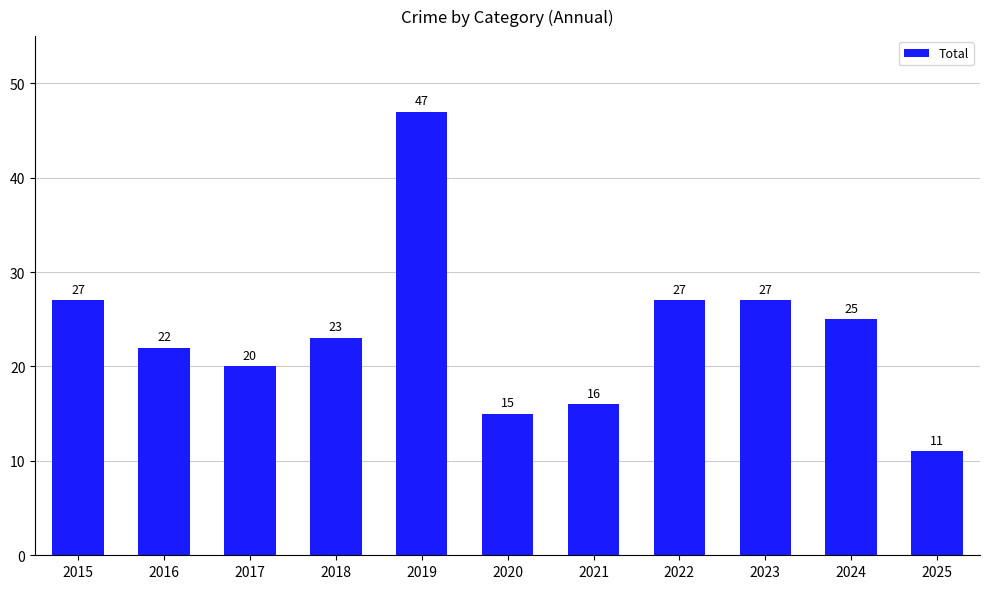

At which label does the data first exceed 23?

2015